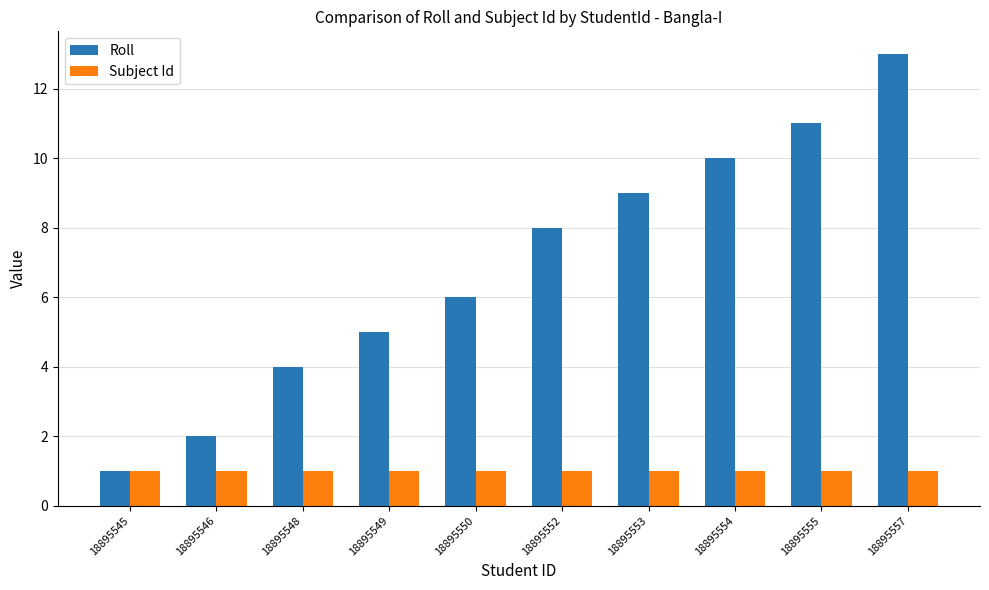

Which series has the largest total across all categories?

Roll